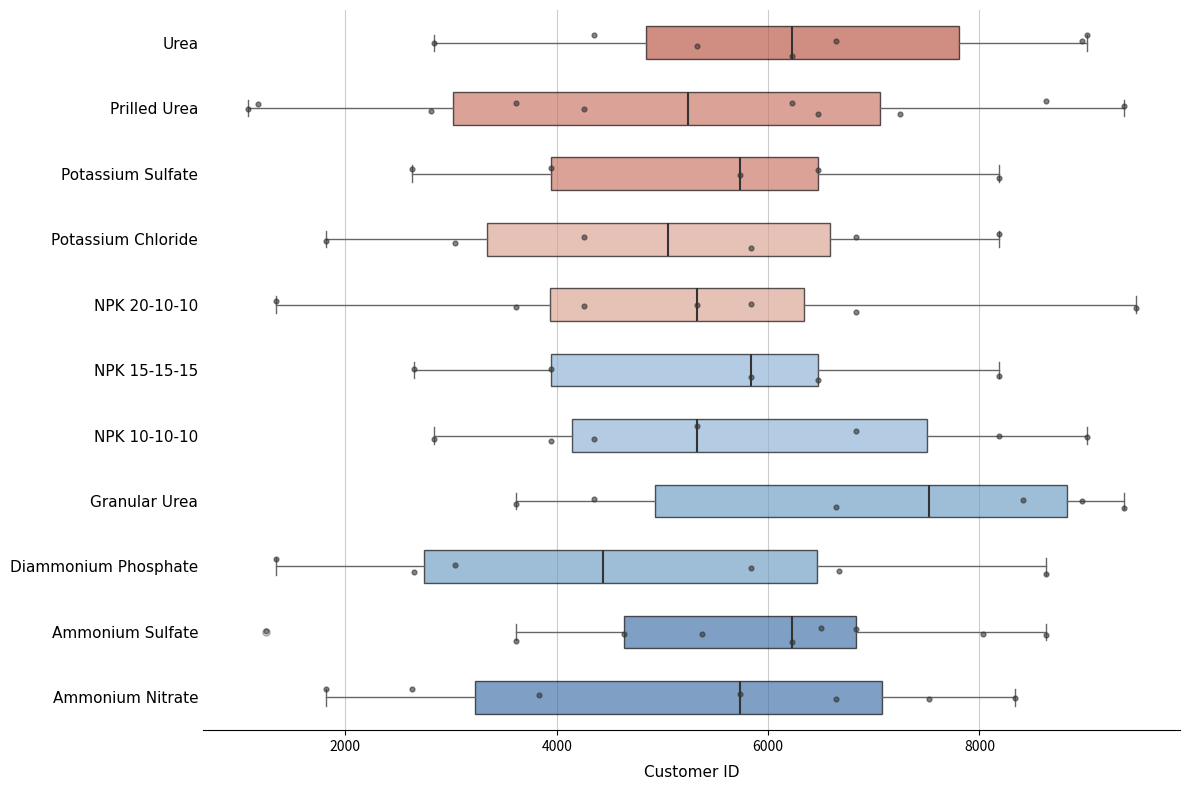

Where does the median line of the box for NPK 10-10-10 sit on the x-axis? The values are not printed on the chart, so give them approximately, as read against the axis.

5400